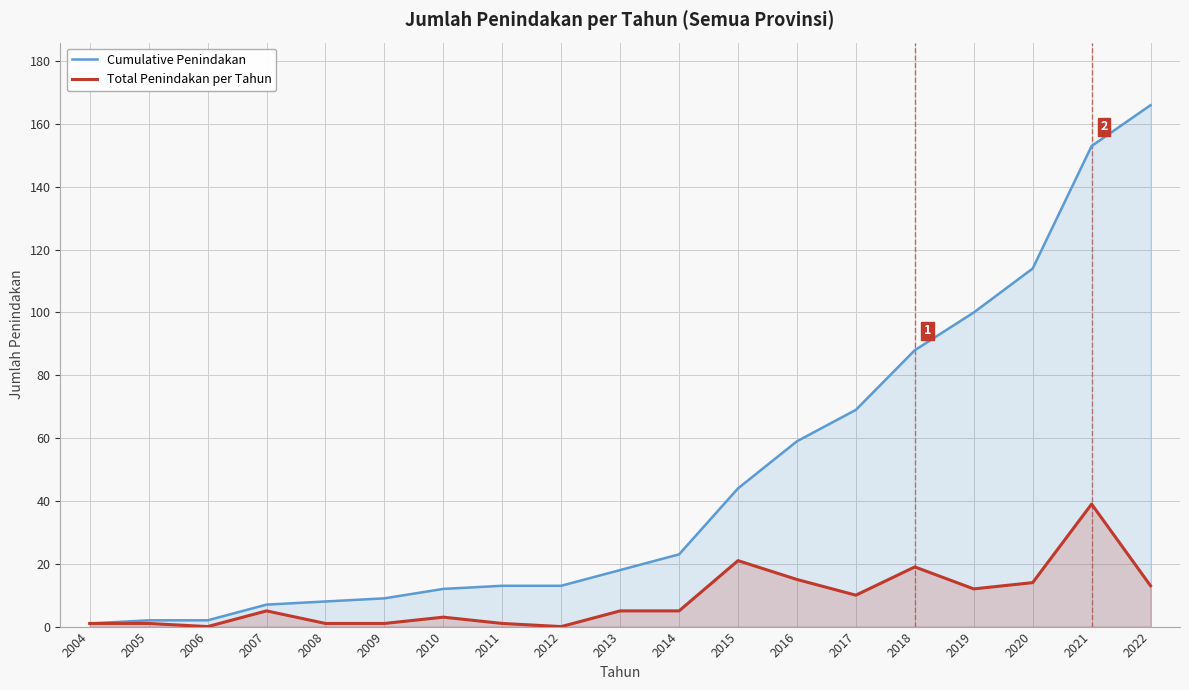

What is the difference between the Cumulative Penindakan values at 2014 and 2011?

10